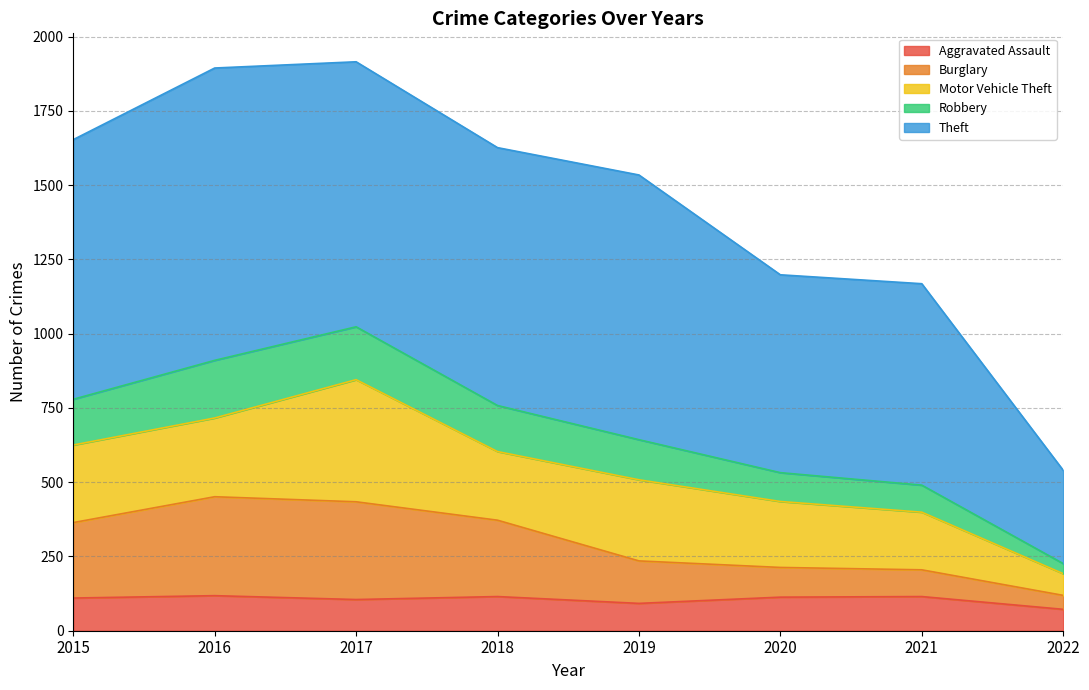

True or false: Aggravated Assault has a value of 198 at 2020.

False